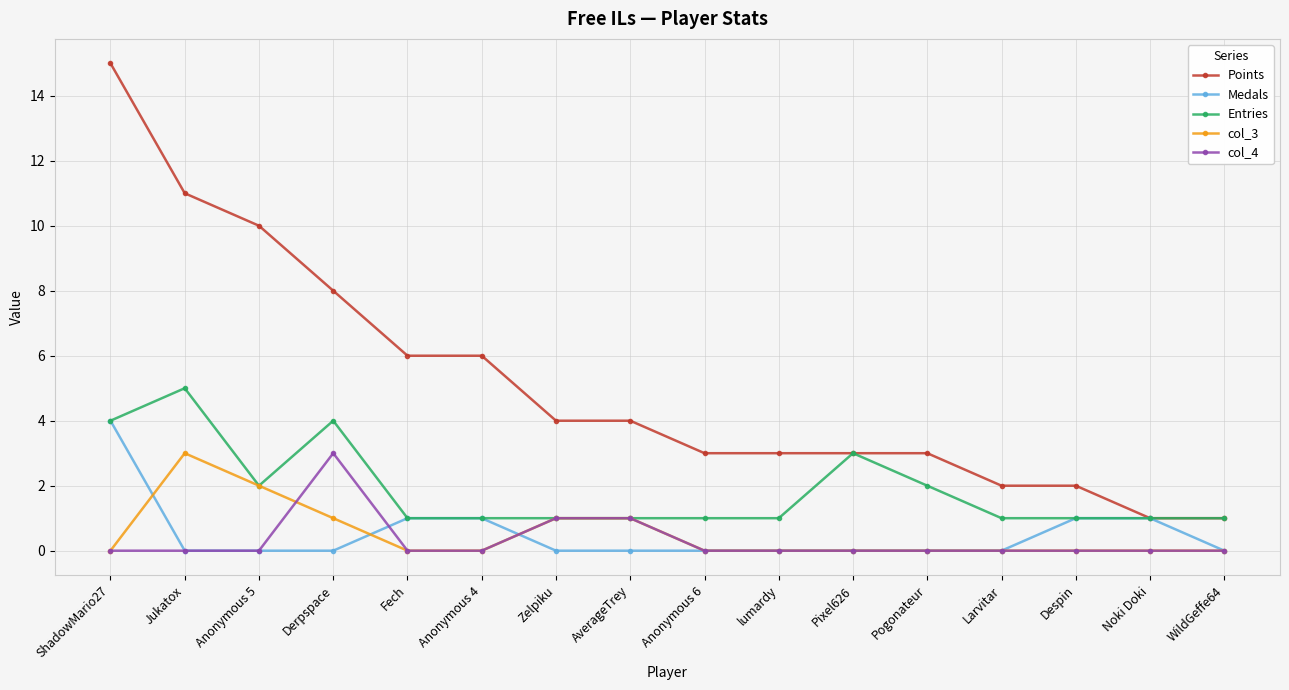

What is the label of the 2nd point from the left?

Jukatox